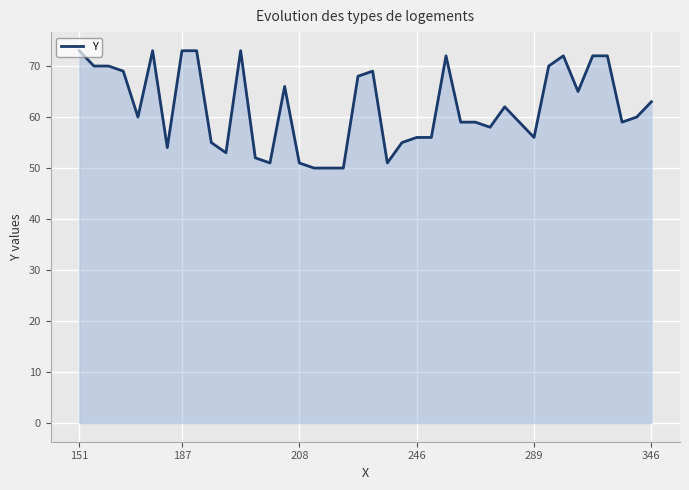

Reading right to left, what are all the values shown in this chart?

63	60	59	72	72	65	72	70	56	59	62	58	59	59	72	56	56	55	51	69	68	50	50	50	51	66	51	52	73	53	55	73	73	54	73	60	69	70	70	73